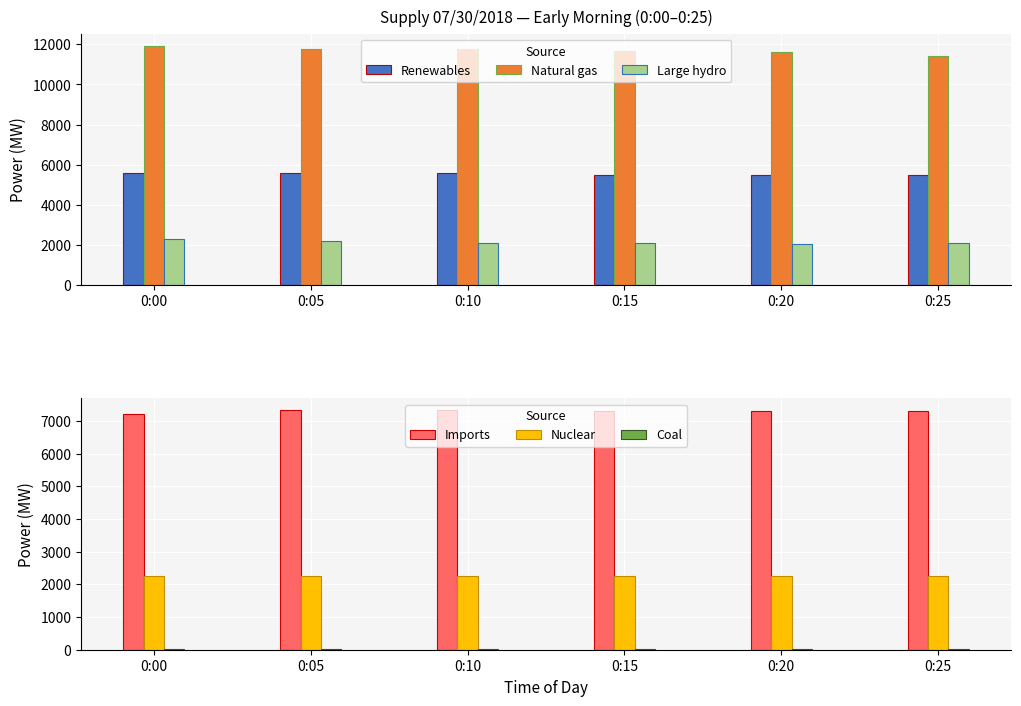

List the labels in order of Imports value, smallest first.

0:00, 0:25, 0:15, 0:20, 0:05, 0:10